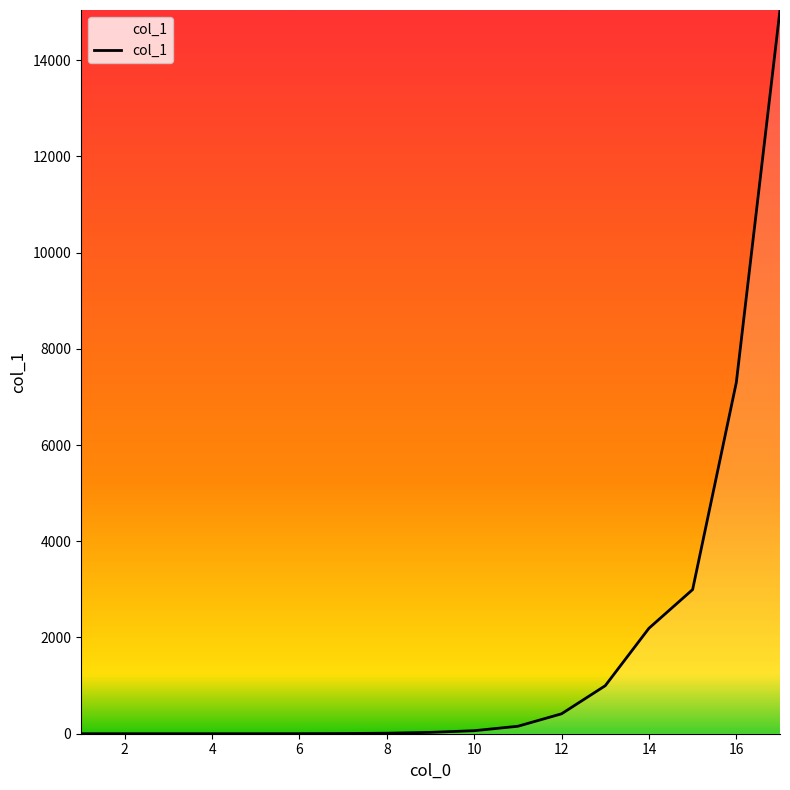

What is the maximum value shown in the chart?

15042